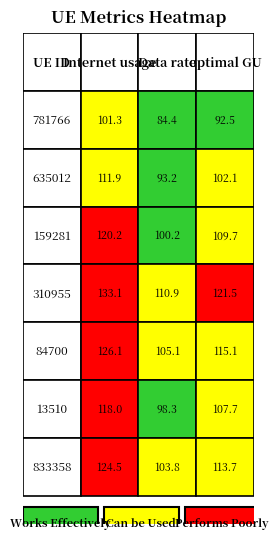

The value of 84700 at 1 is 49.5. True or false?

False